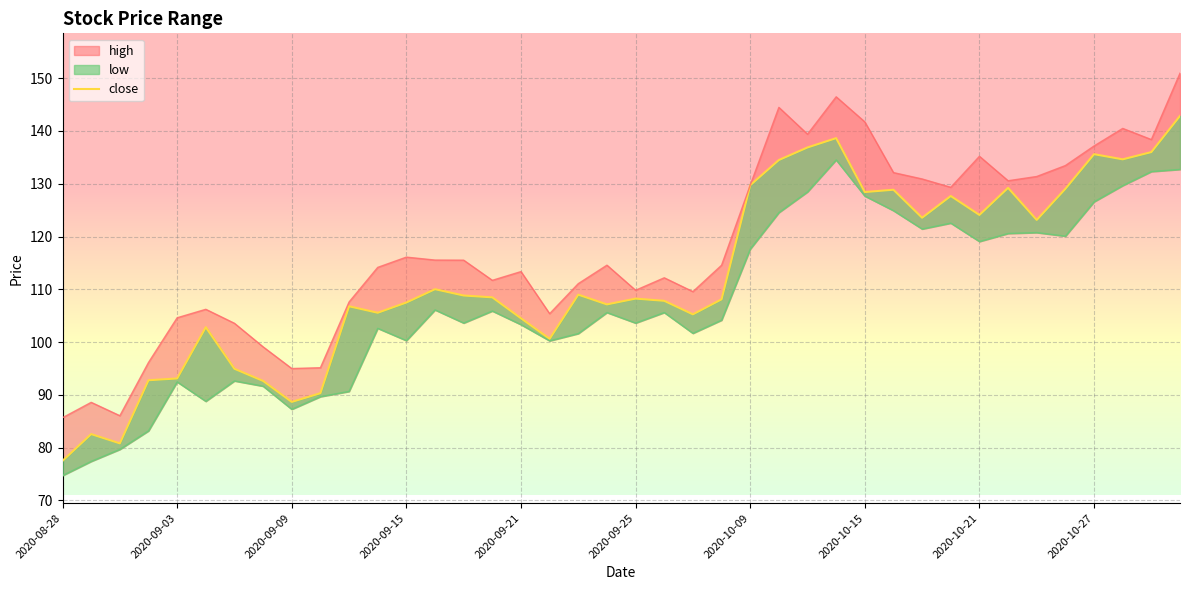

Does the chart display data point markers on the line(s)?

No